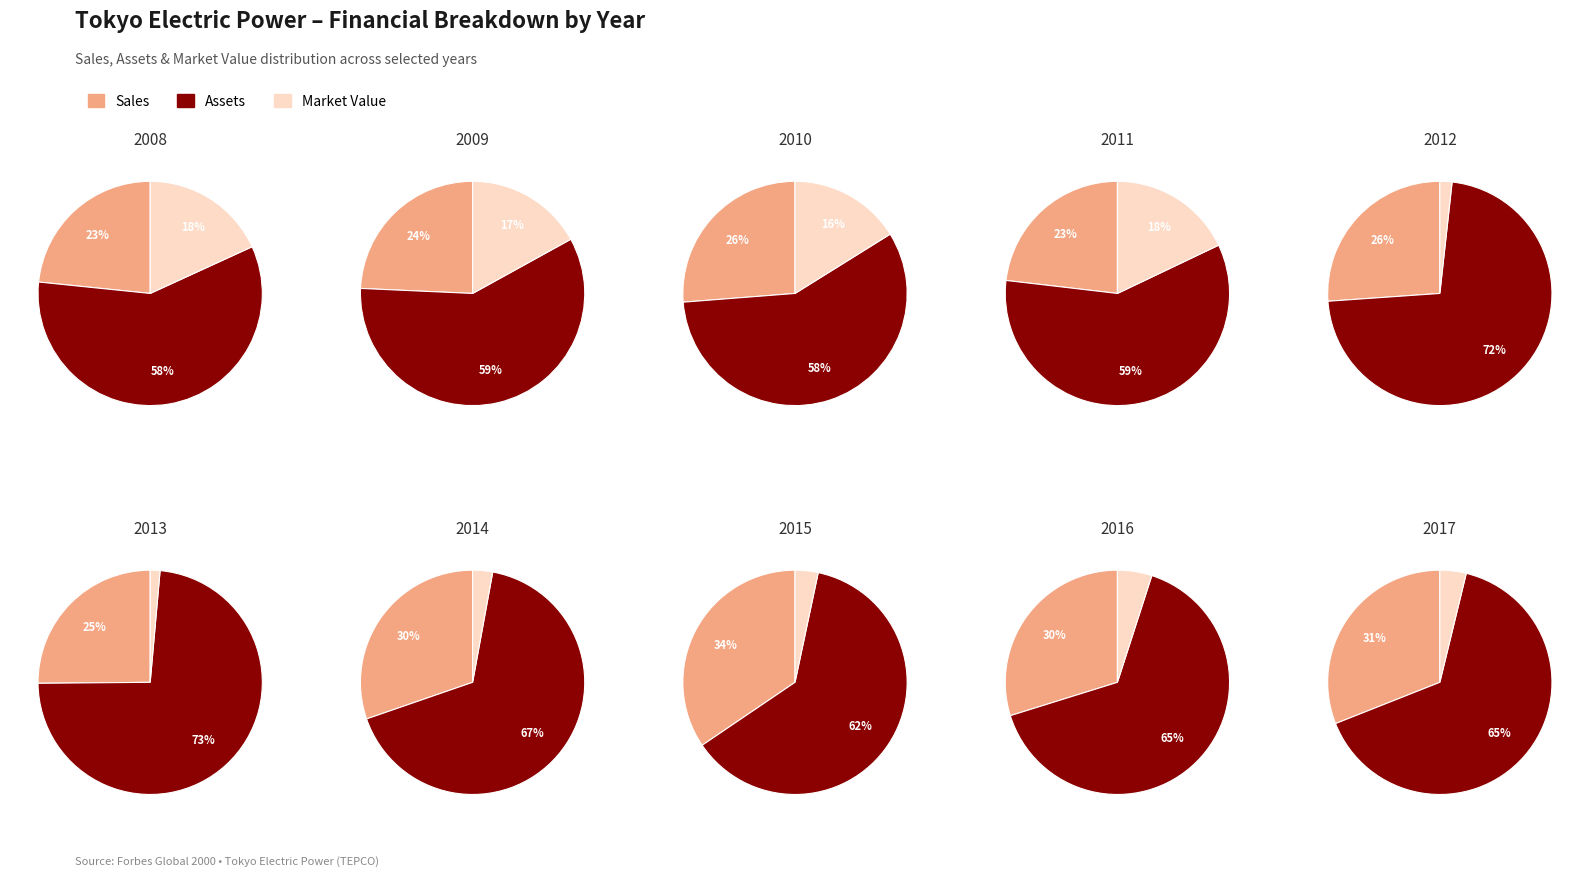

What is the spread (max minus min) of values at 2017?

104512.5